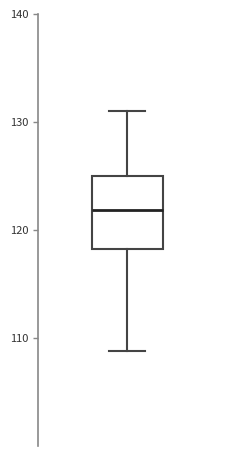

Where does the lower whisker of the box end on the y-axis? The values are not printed on the chart, so give them approximately, as read against the axis.

109